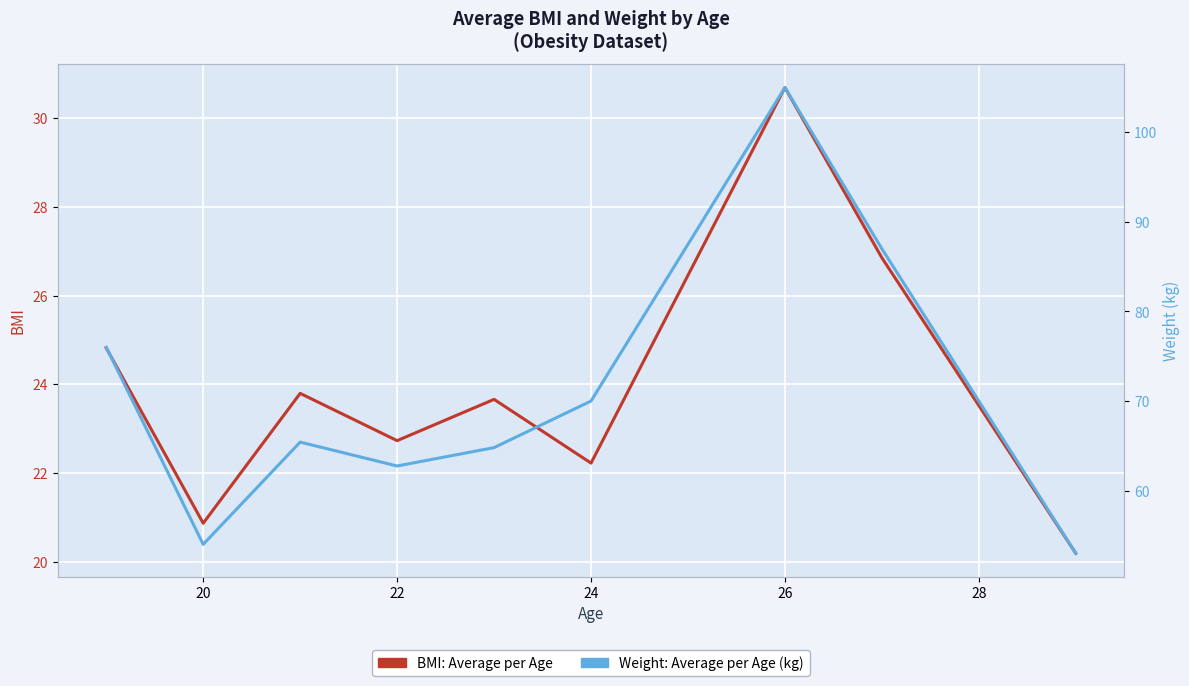

True or false: Weight: Average per Age (kg) and BMI: Average per Age cross at least once.

False